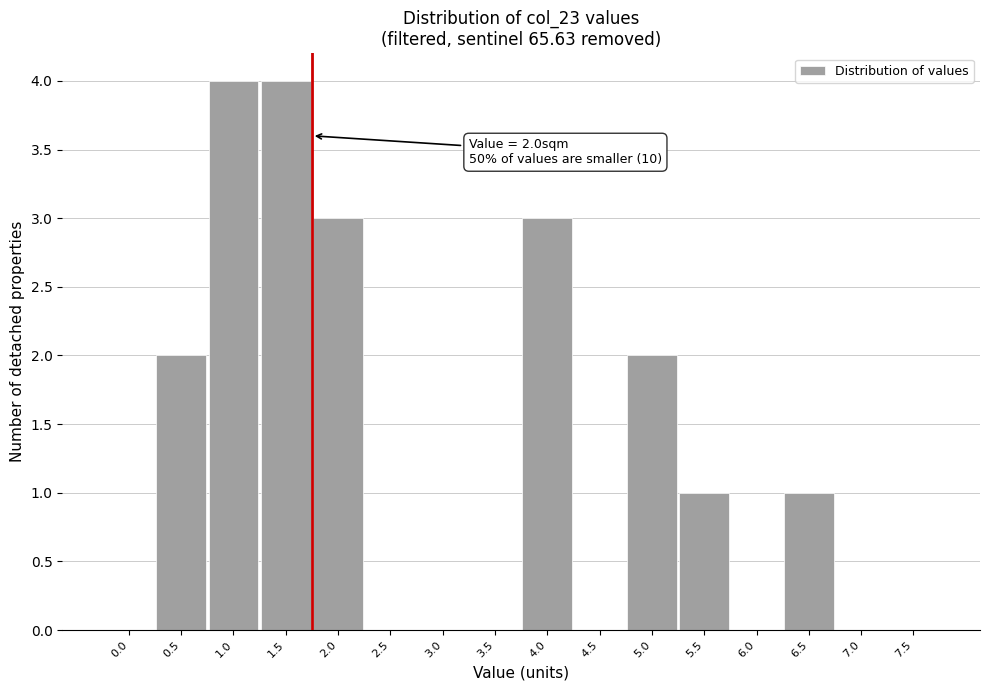

Reading left to right, extract all data points from this chart.

0.0=0	0.5=2	1.0=4	1.5=4	2.0=3	2.5=0	3.0=0	3.5=0	4.0=3	4.5=0	5.0=2	5.5=1	6.0=0	6.5=1	7.0=0	7.5=0